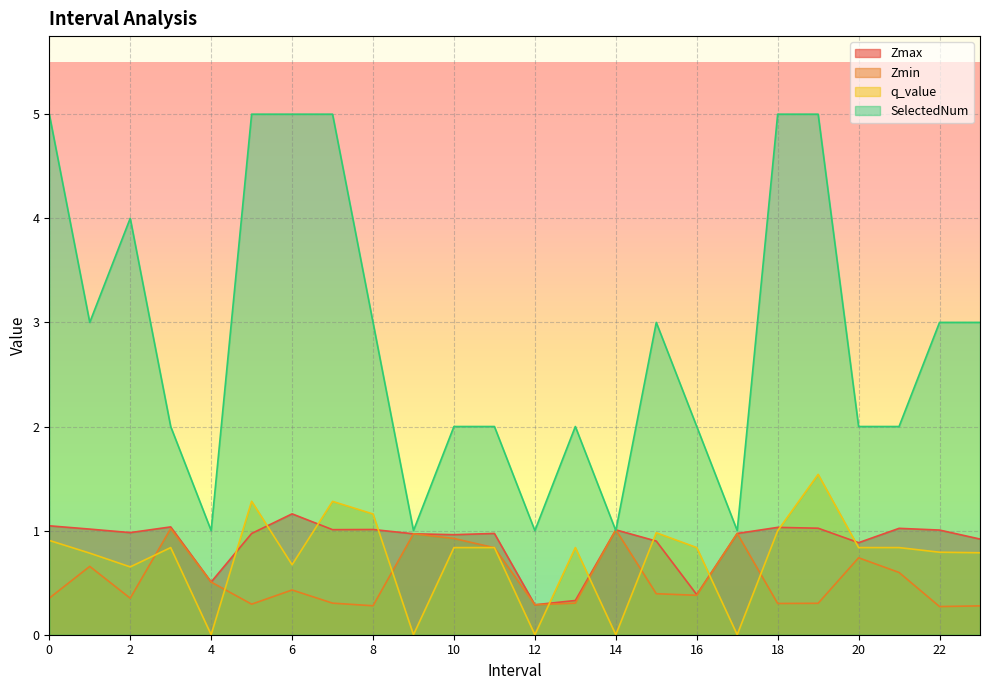

How many values in the SelectedNum series are below 3?

12